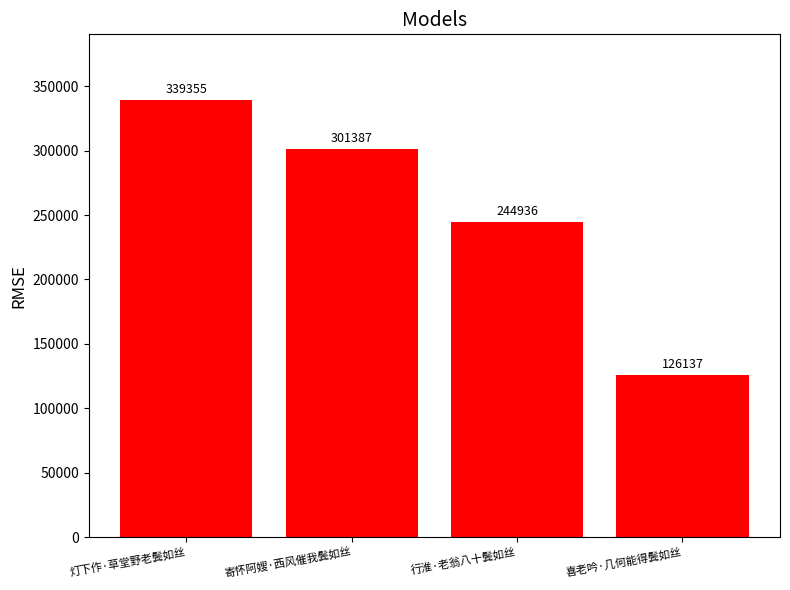

The chart shows a value of 471865 at 寄怀阿嫂·西风催我鬓如丝. True or false?

False